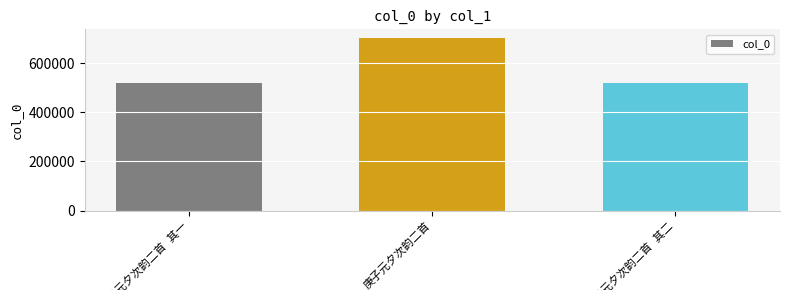

What is the difference between the maximum and minimum values?

183982